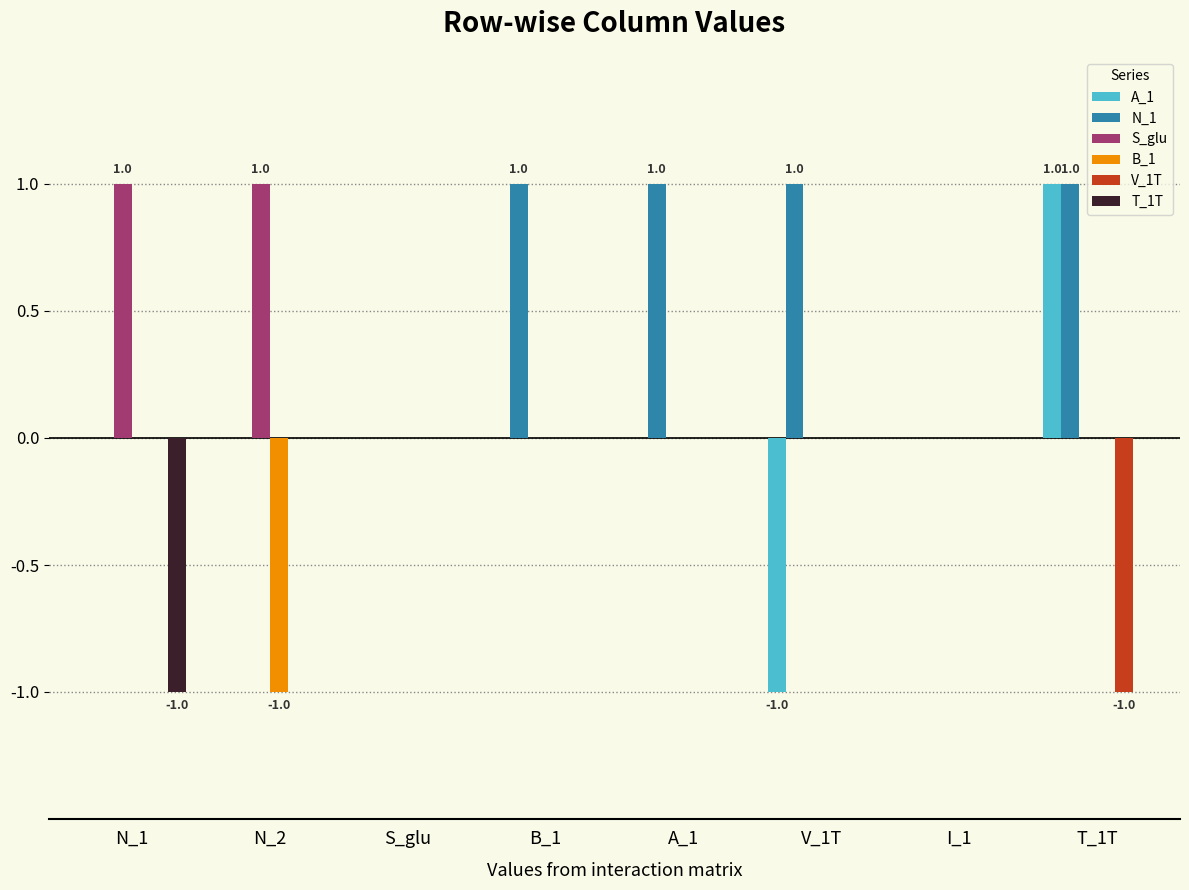

True or false: S_glu has a value of 0 at V_1T.

True